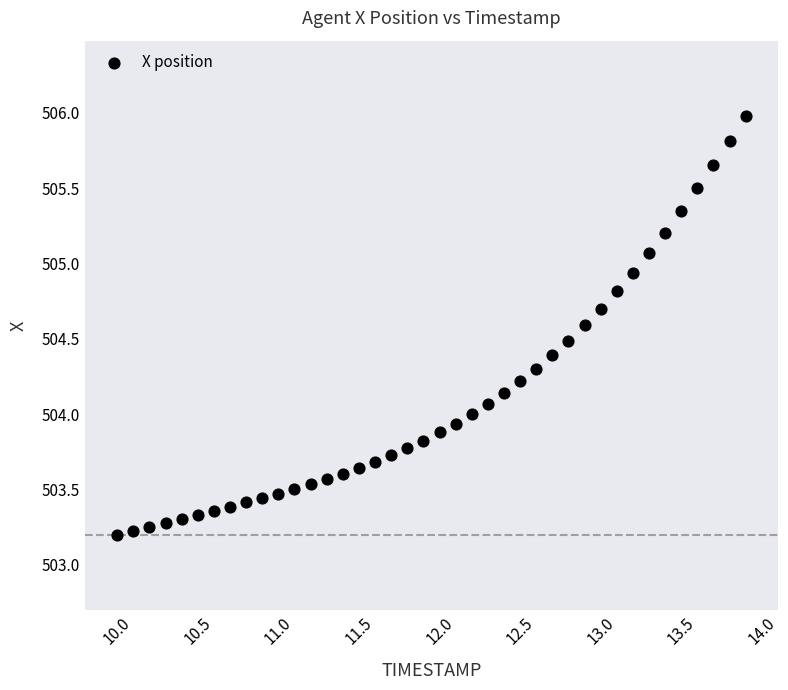

What is the range of Y values (max minus min)?

2.8